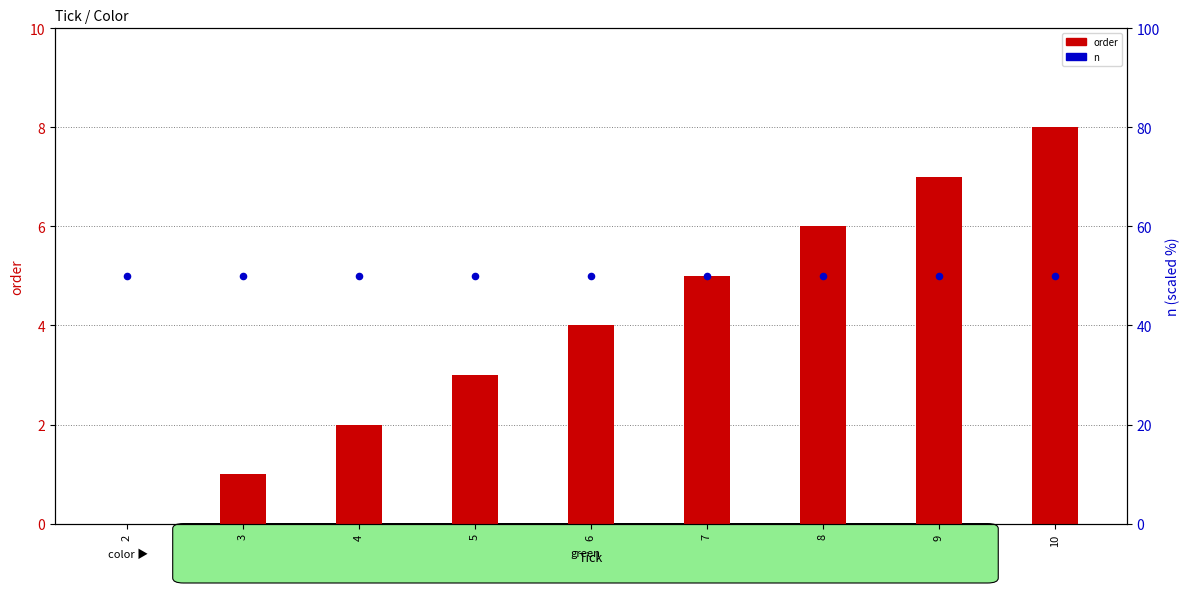

Which series has the largest total across all categories?

n